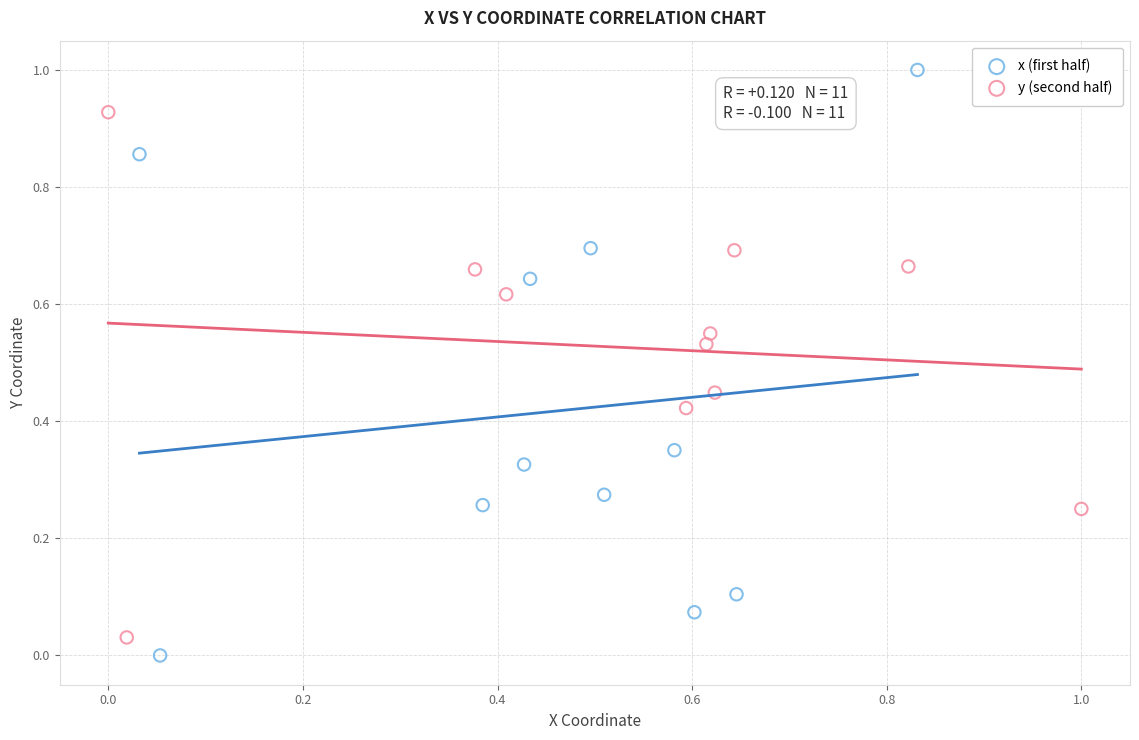

Which series has the widest spread of Y values?

x (first half)